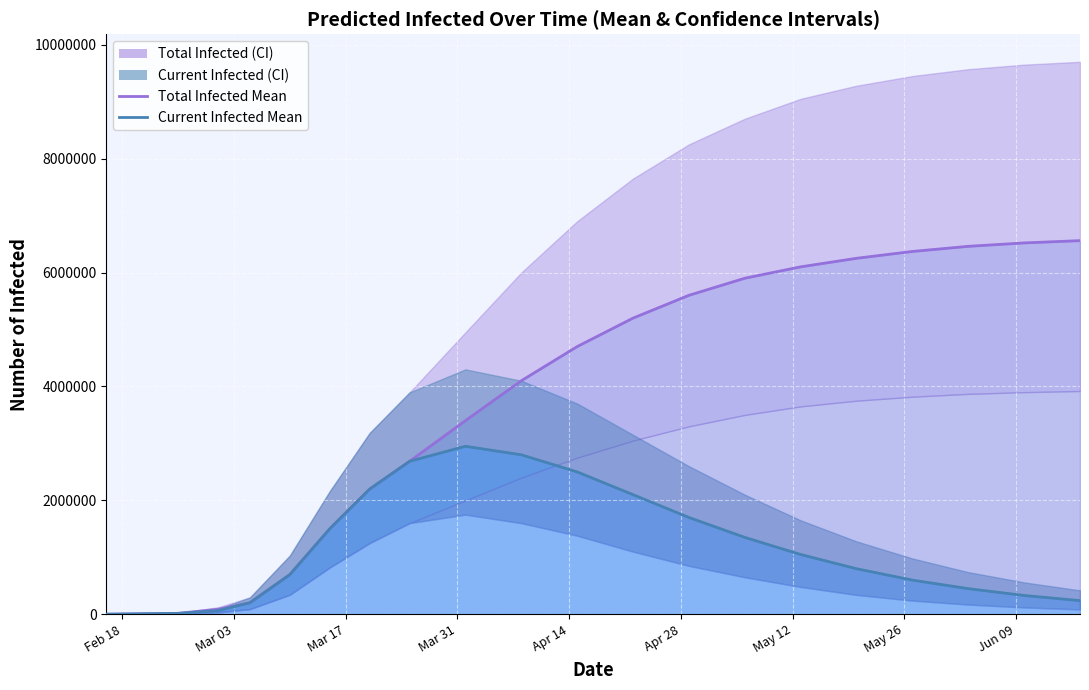

Is the value of predicted_total_infected_mean line at Mar 03 greater than the value of predicted_current_infected_mean line at Feb 18?

Yes